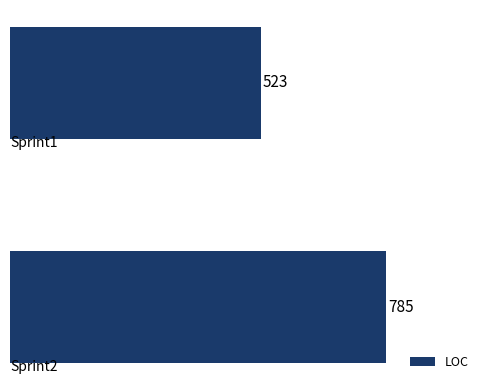

Are the bars grouped side by side (vs. stacked)?

No